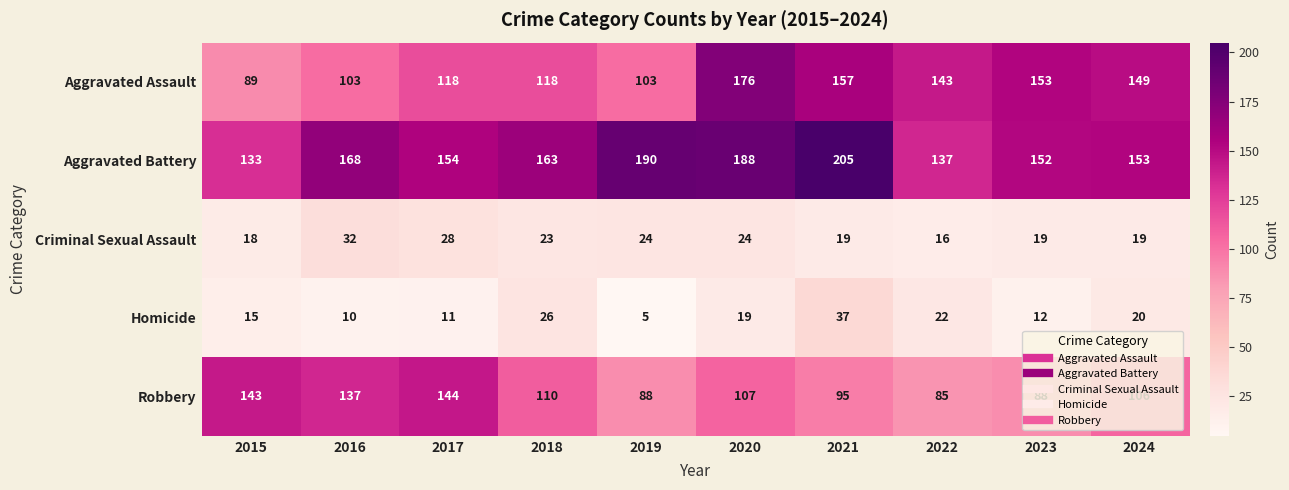

The value of Aggravated Assault at 2022 is 143. True or false?

True